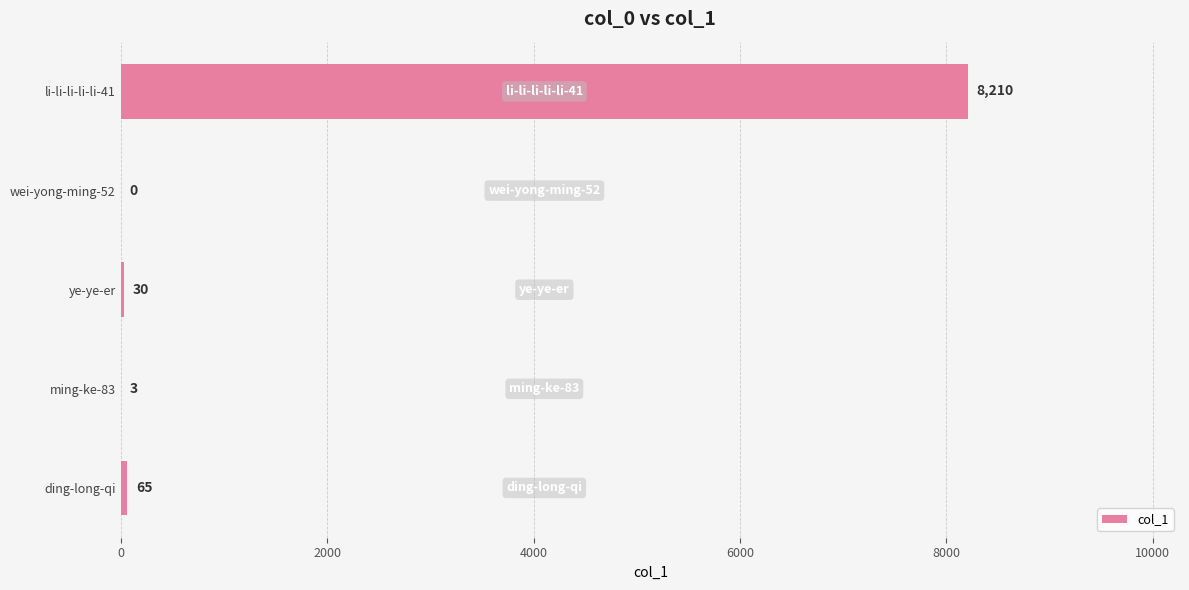

Is it true that the value at li-li-li-li-li-41 is 5255?

False